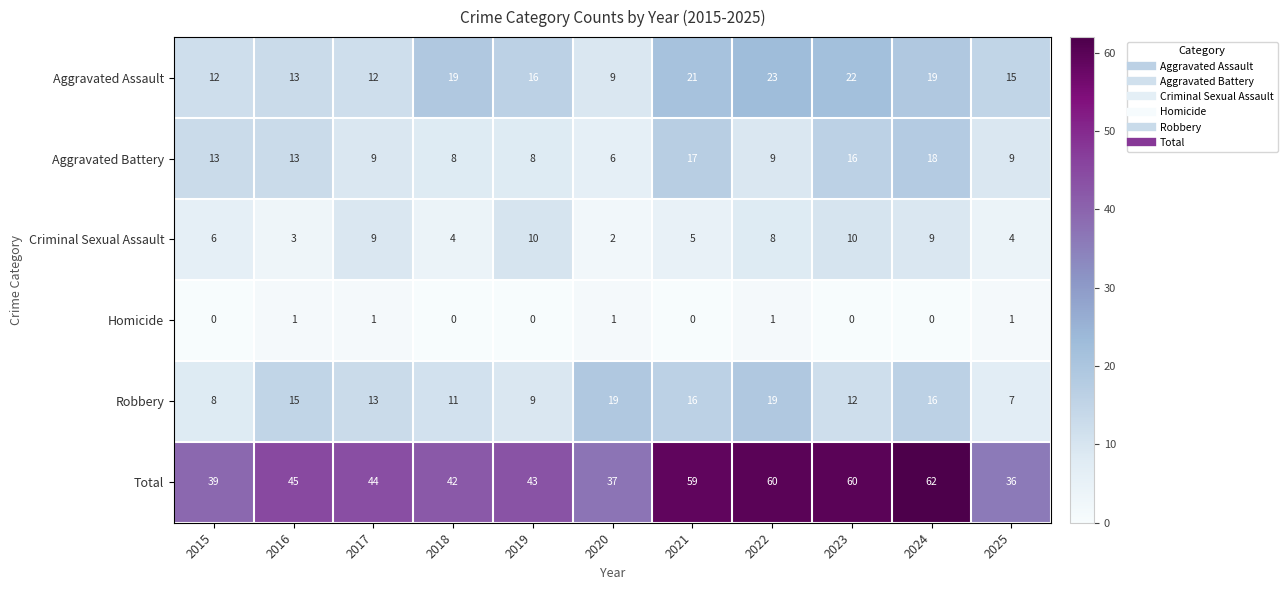

Count the Criminal Sexual Assault values in the range 4 to 9.

7